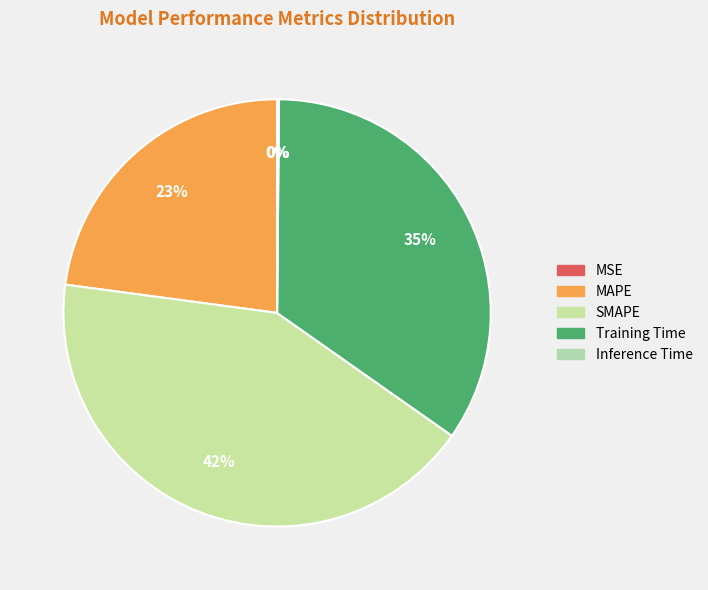

What is the change in value from MAPE to Inference Time?

-1.1